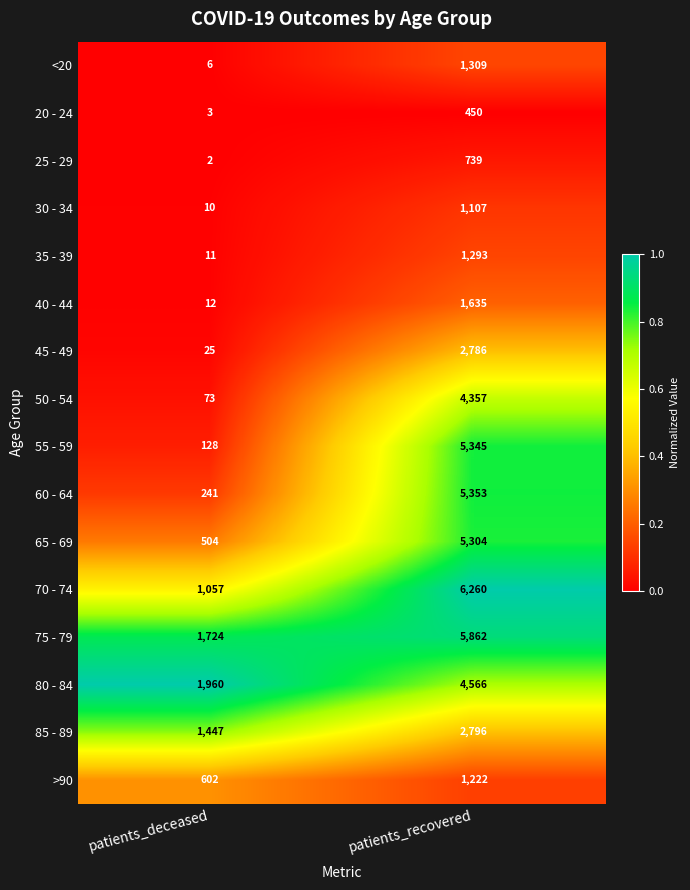

The 40 - 44 series shows 1635 at patients_recovered. True or false?

True